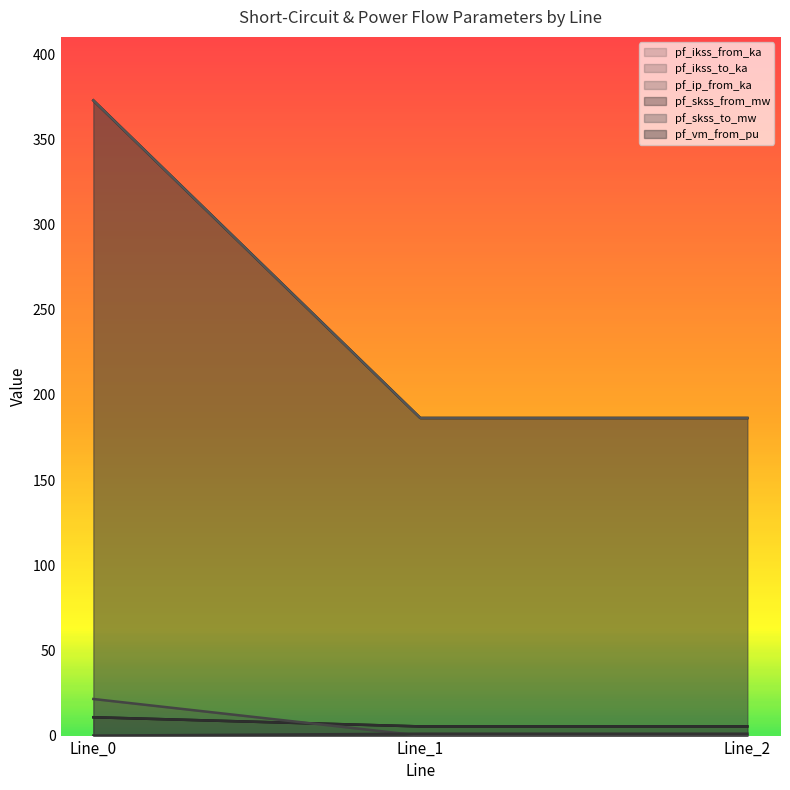

Is it true that pf_ip_from_ka equals 1.1 at Line_1?

True